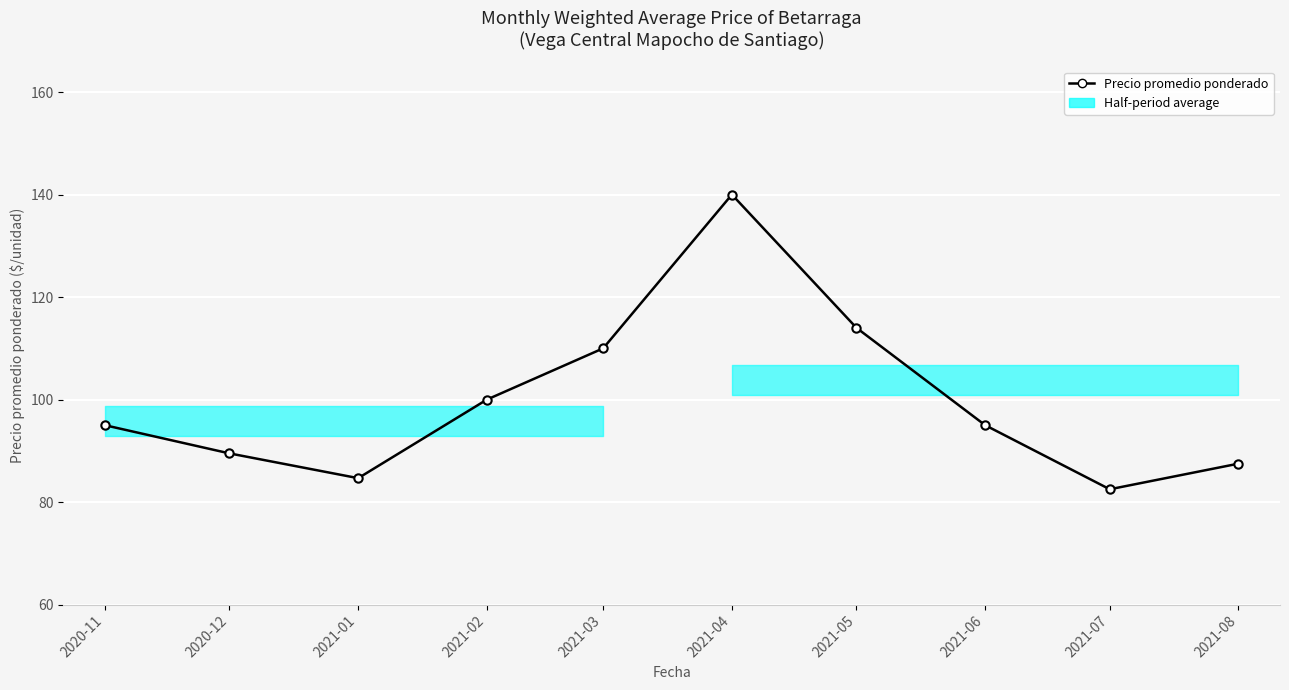

How many interior local valleys (lower than both neighbors) does the data have?

2